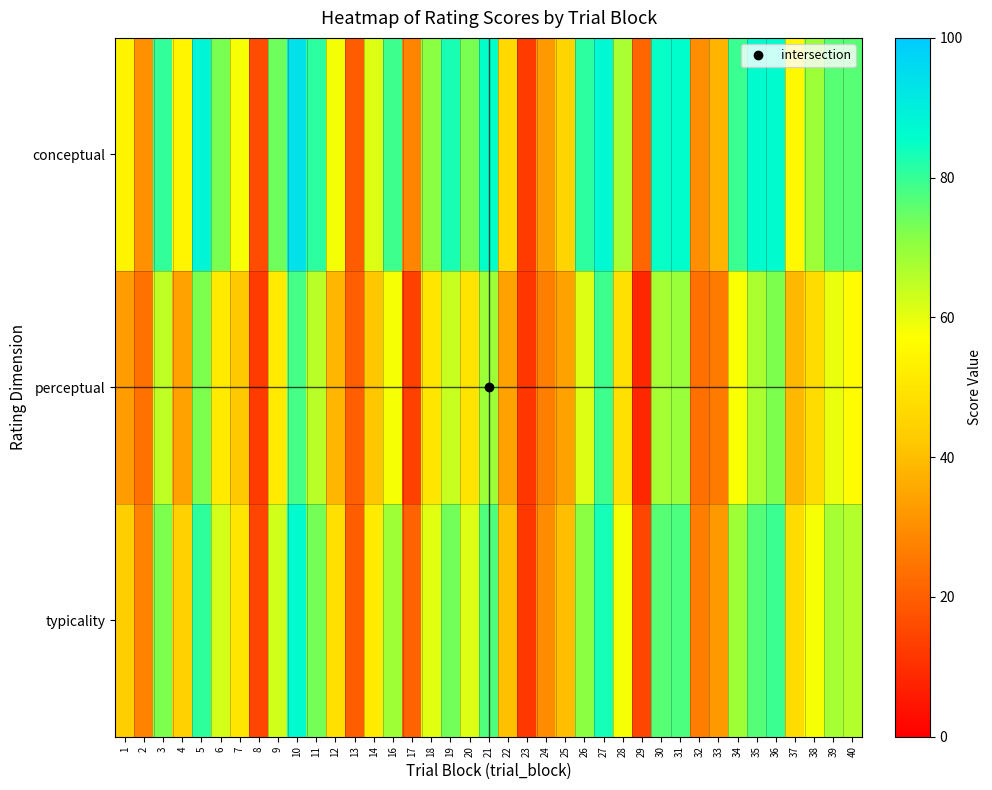

What is the spread (max minus min) of values at 36?

14.3